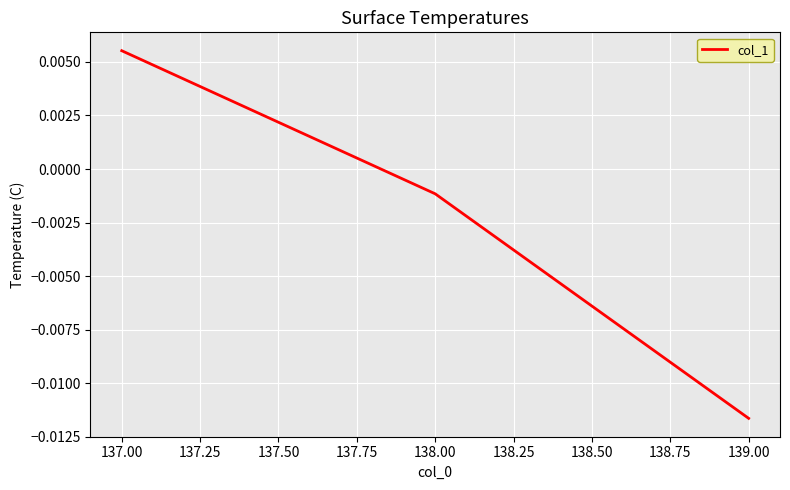

List the labels in order of value, largest first.

137.00, 138.00, 139.00